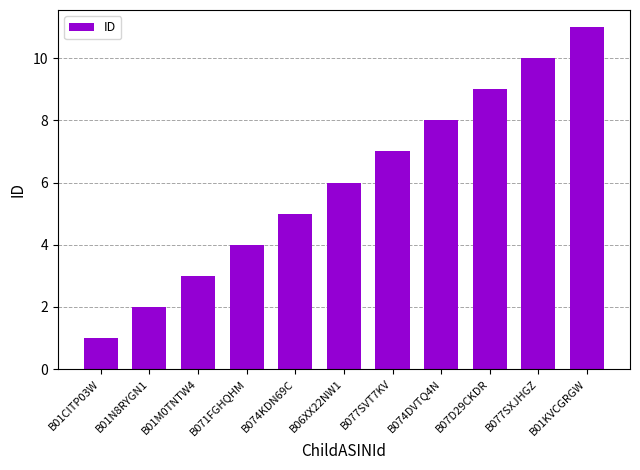

How many values are between 3 and 9?

7